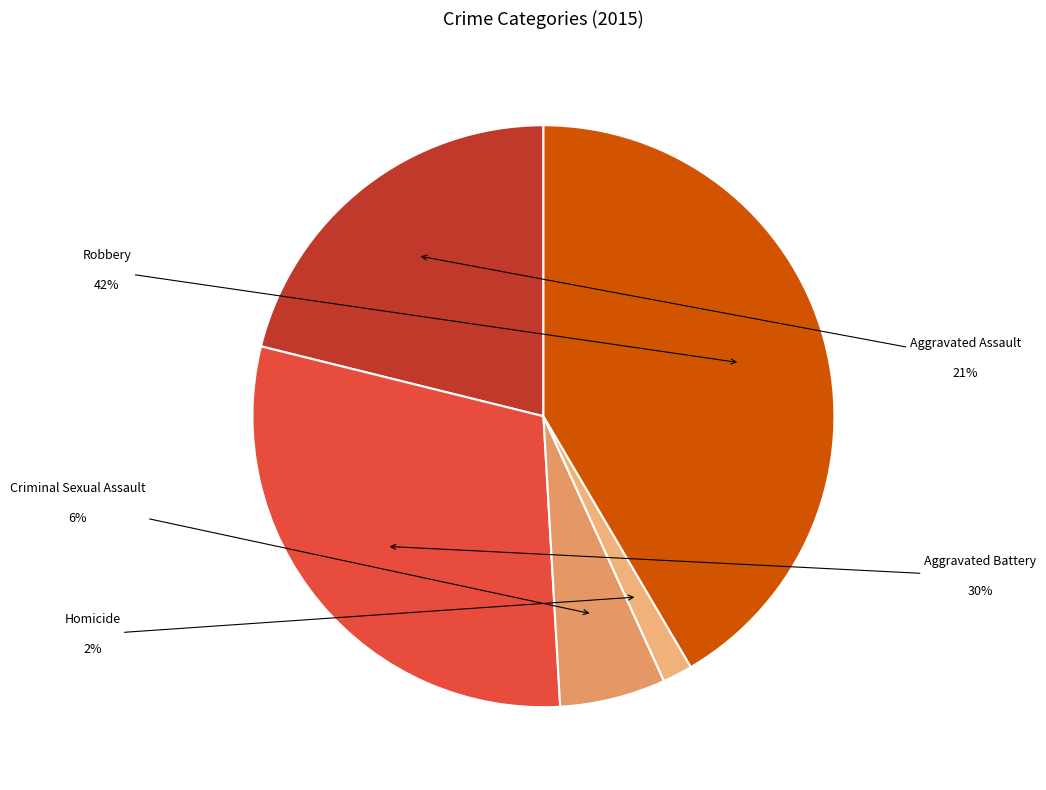

How many slices are in this pie chart?

5